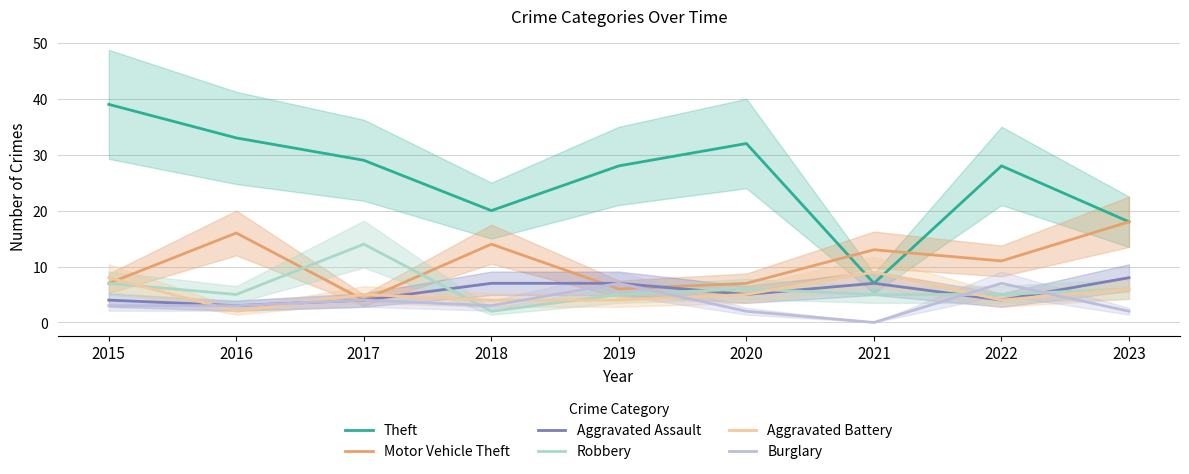

List the labels in order of Aggravated Battery value, smallest first.

2016, 2018, 2019, 2022, 2017, 2020, 2023, 2015, 2021